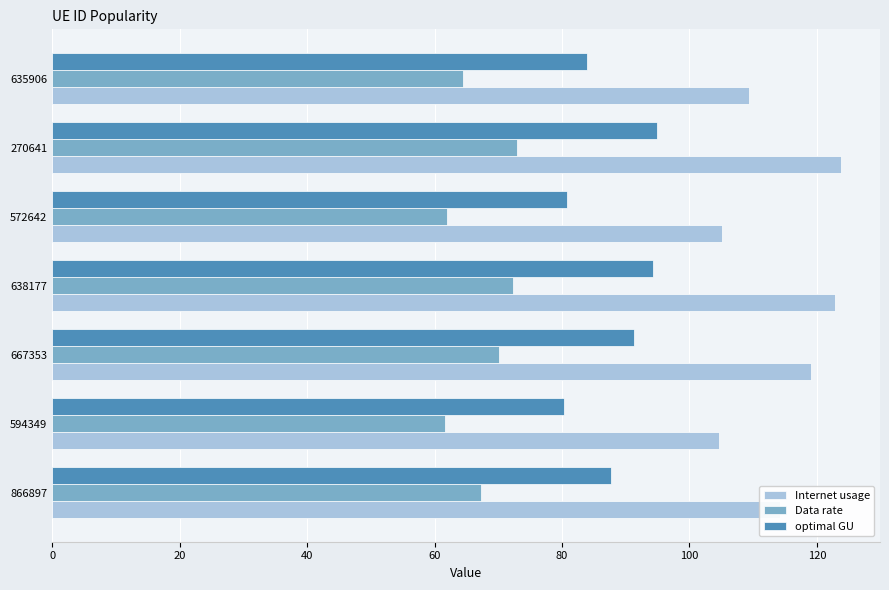

Rank the series by their maximum value, from lowest to highest.

Data rate, optimal GU, Internet usage